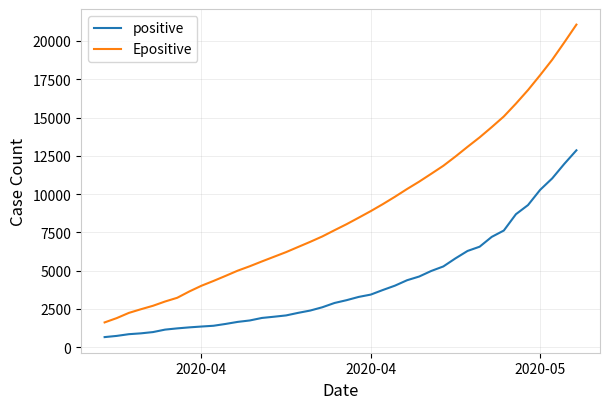

Rank the series by their average value, from lowest to highest.

positive, Epositive